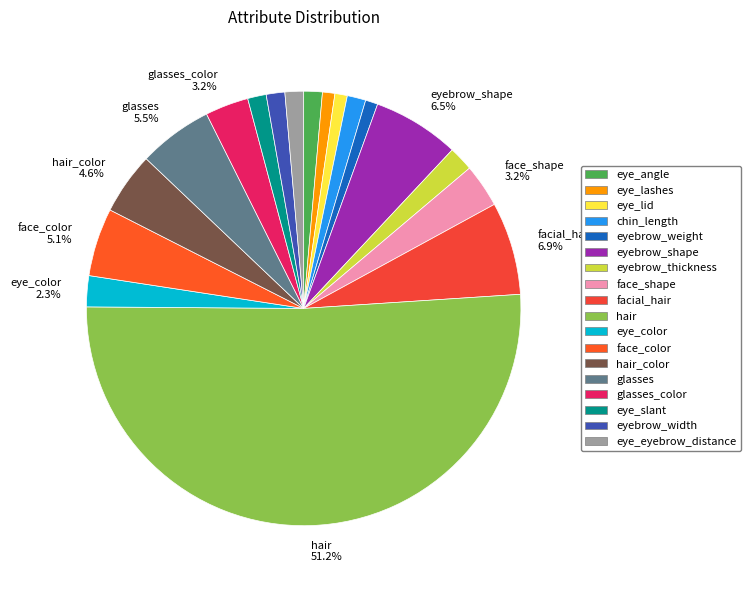

Is it true that eye_slant is 11% of the pie?

False